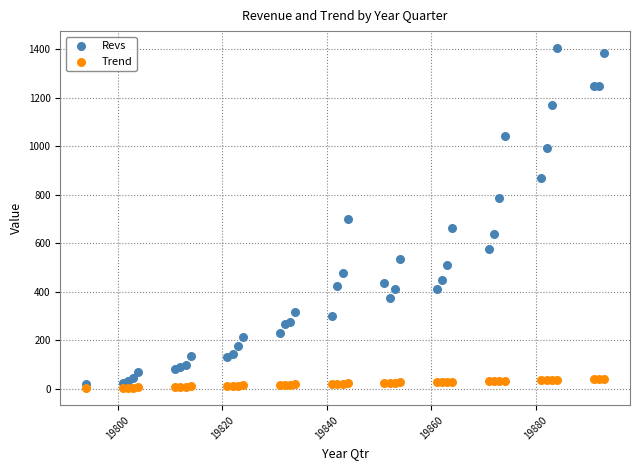

Which series has the largest Y range (max minus min)?

Revs